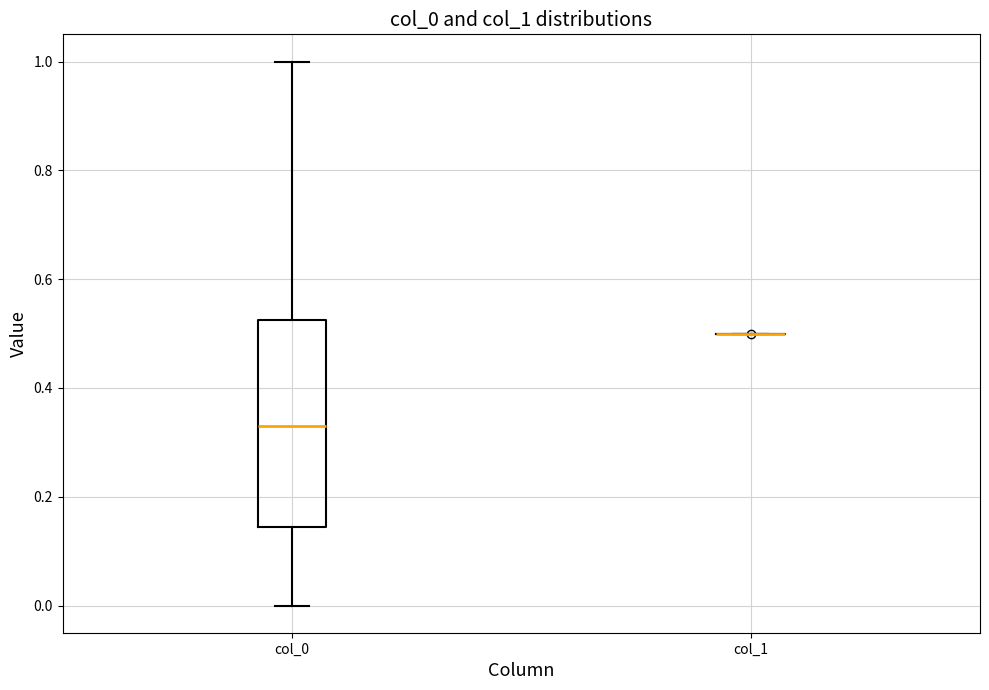

Comparing the boxes themselves (not the whiskers), which one is the tallest?

col_0